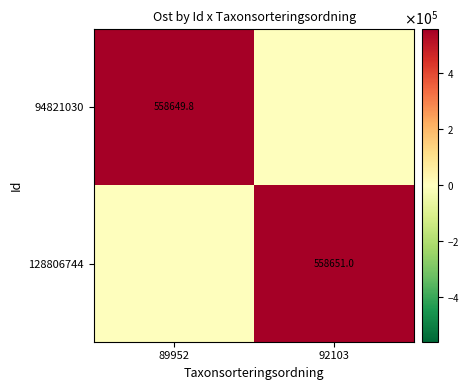

Is it true that 128806744 equals 558651.0 at 92103?

True